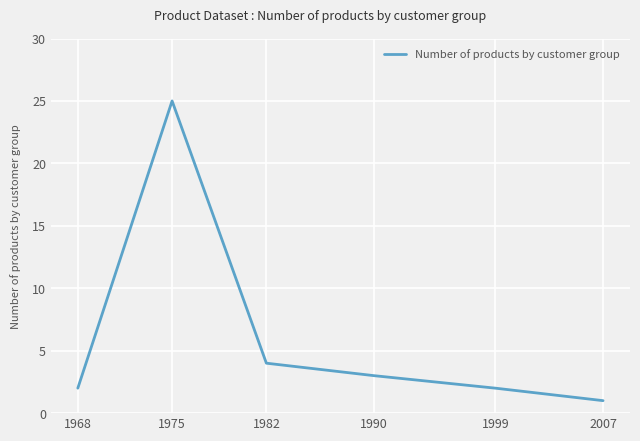

Is it true that the value at 2007 is 0?

False